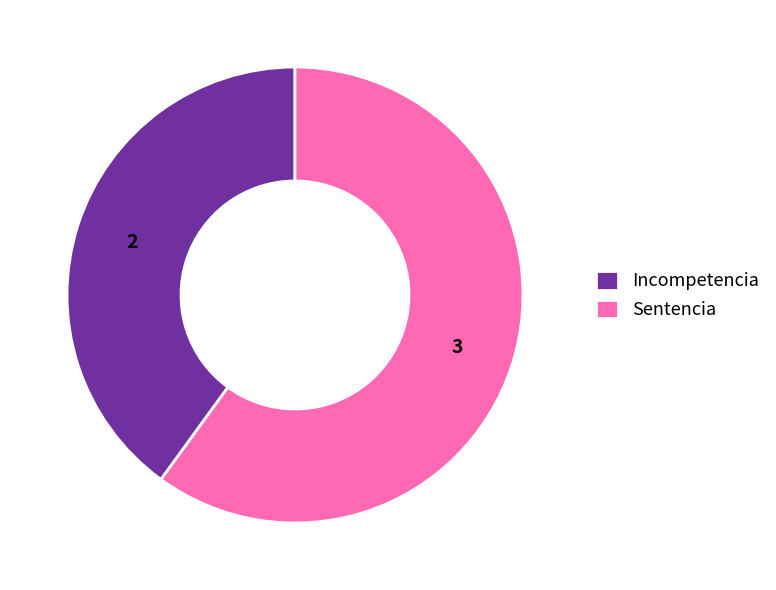

Which category has the smallest portion of the pie?

Incompetencia